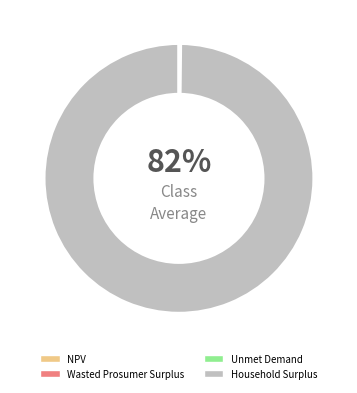

To the nearest percent, what is the difference between the largest and smallest slice percentages?

100%